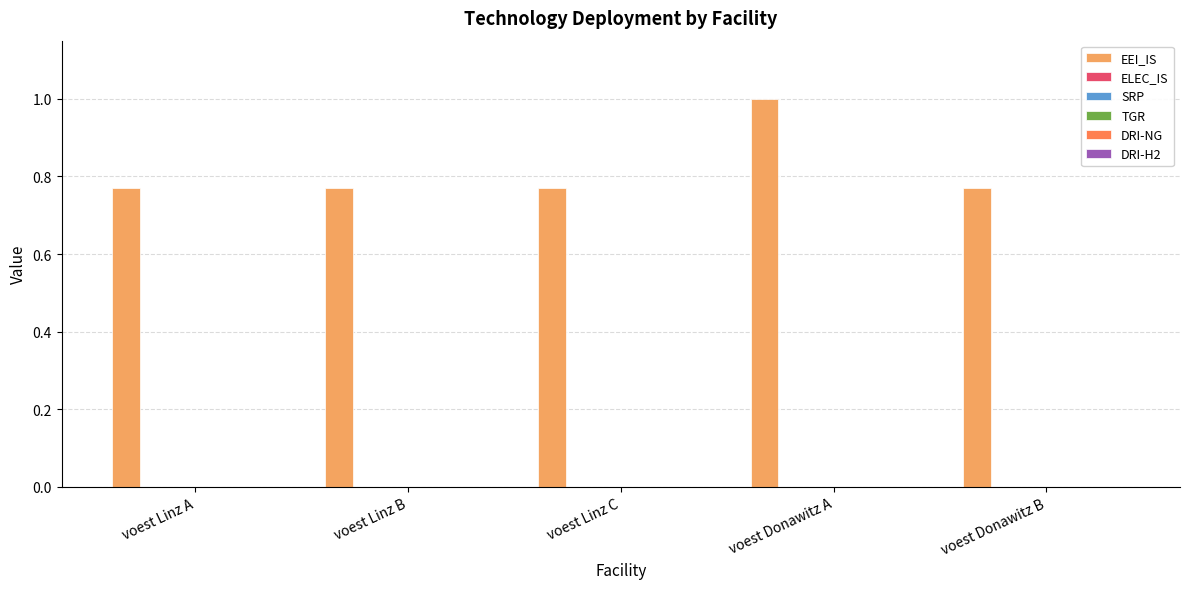

What is the greatest value displayed?

1.0